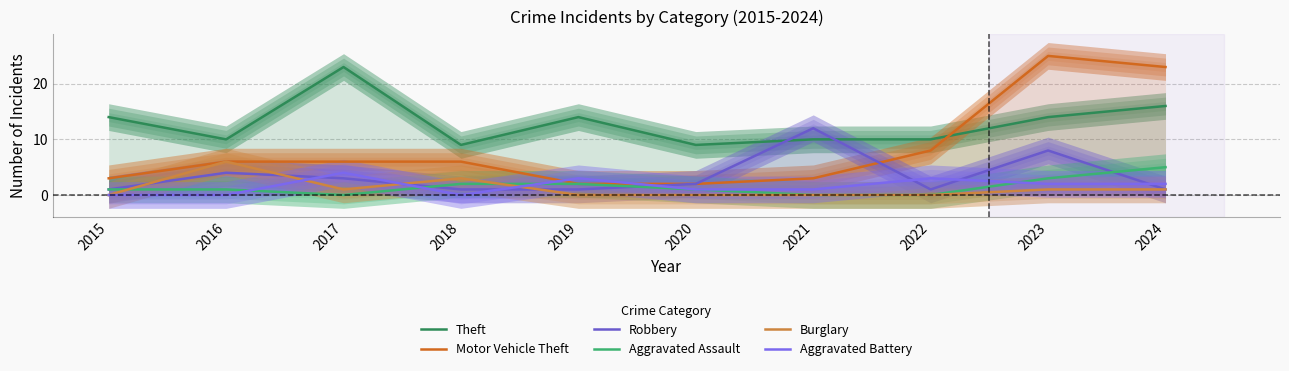

At which category does the chart reach its peak across all series?

2023